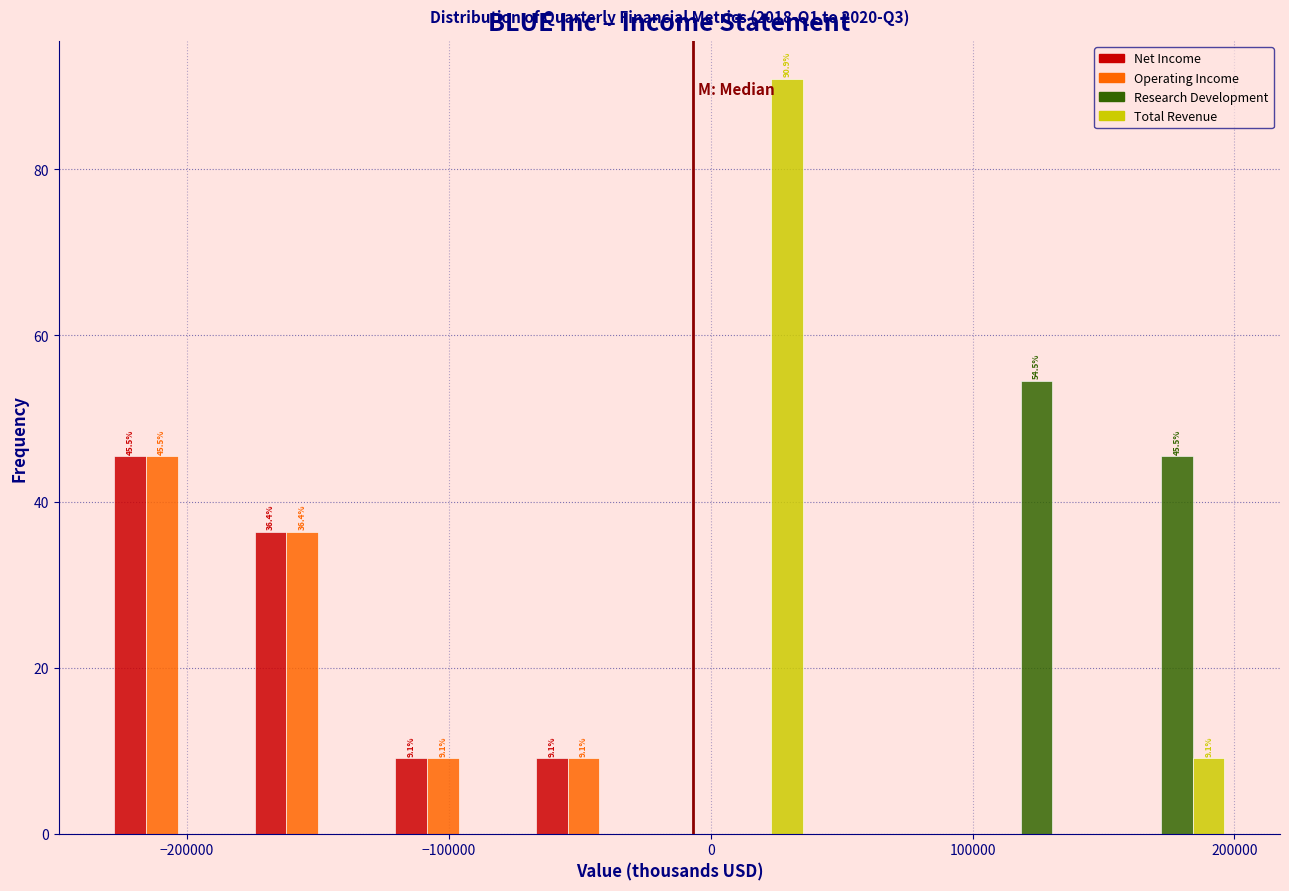

In the Research Development series, which range on the x-axis has the tallest bar?

90000 to 150000